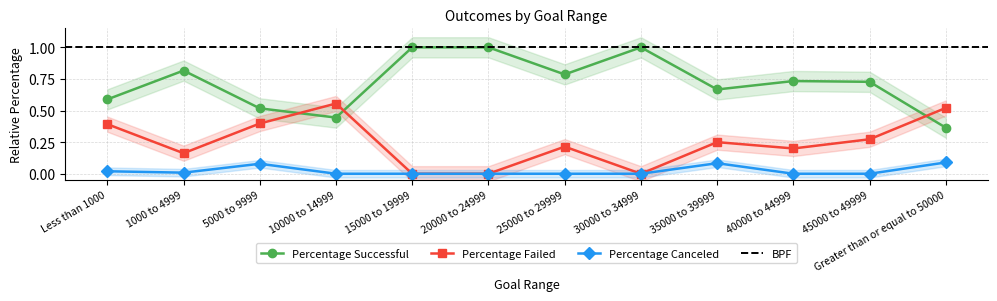

Rank the series at 5000 to 9999 from highest to lowest value.

Percentage Successful, Percentage Failed, Percentage Canceled